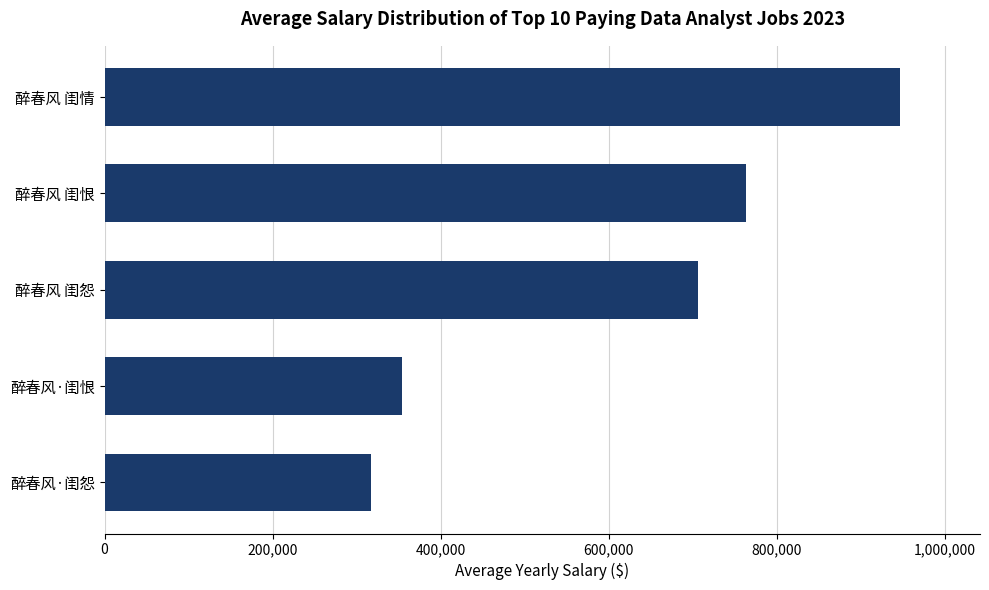

Reading top to bottom, what are all the values shown in this chart?

醉春风 闺情=947082	醉春风 闺恨=763798	醉春风 闺怨=705994	醉春风·闺恨=354465	醉春风·闺怨=317069